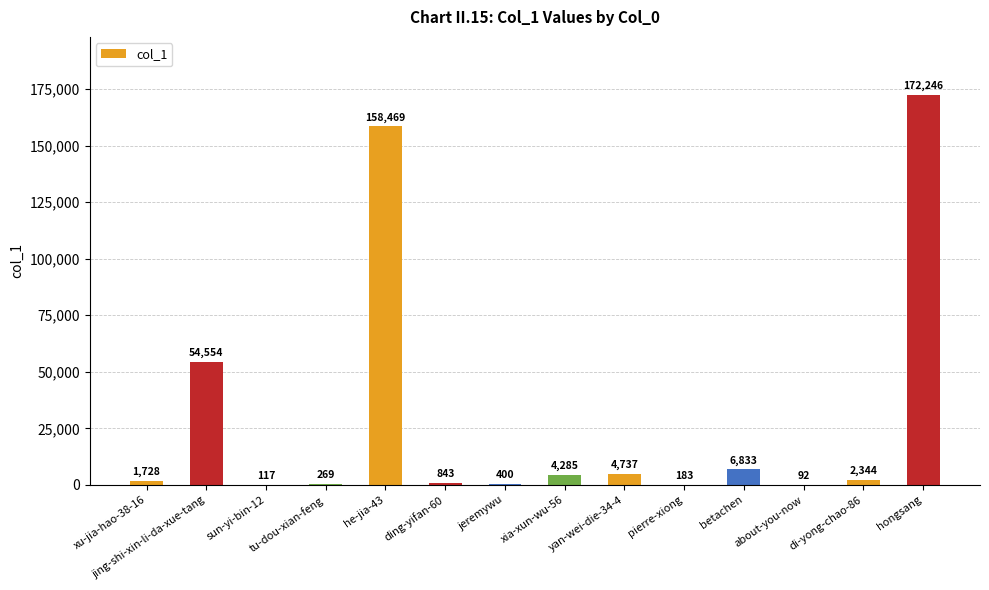

What is the sum of the values at he-jia-43 and xia-xun-wu-56?

162754